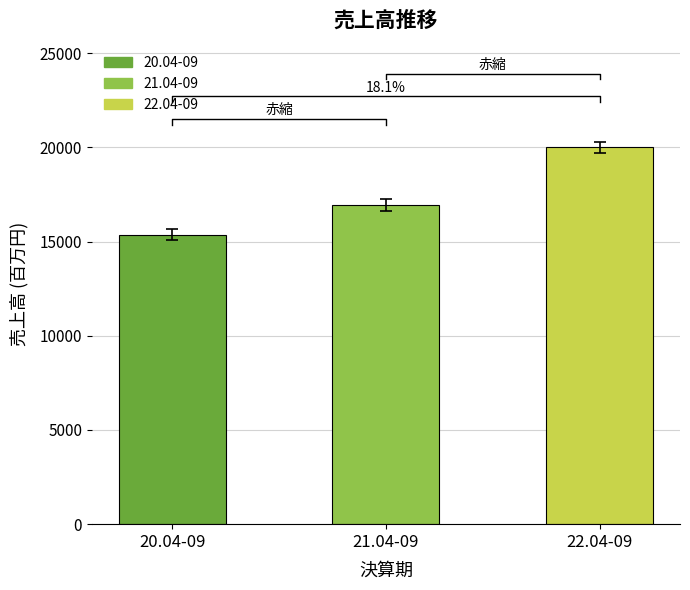

Is it true that the value at 22.04-09 is 12804?

False